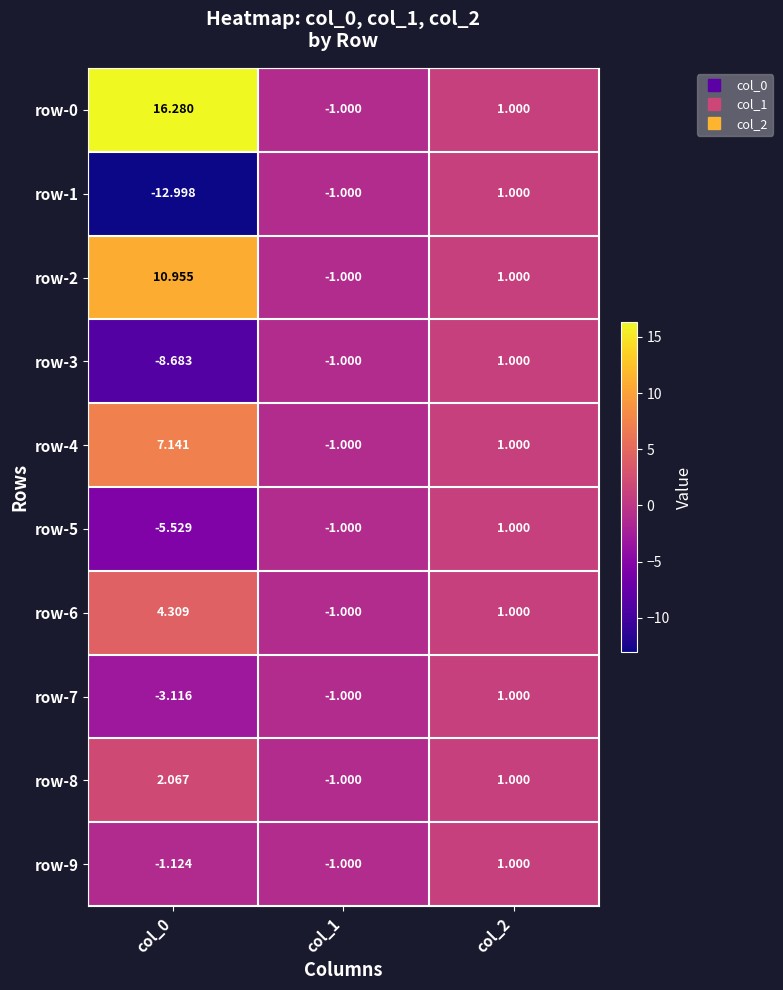

Is the value of row-2 at col_1 greater than the value of row-6 at col_0?

No